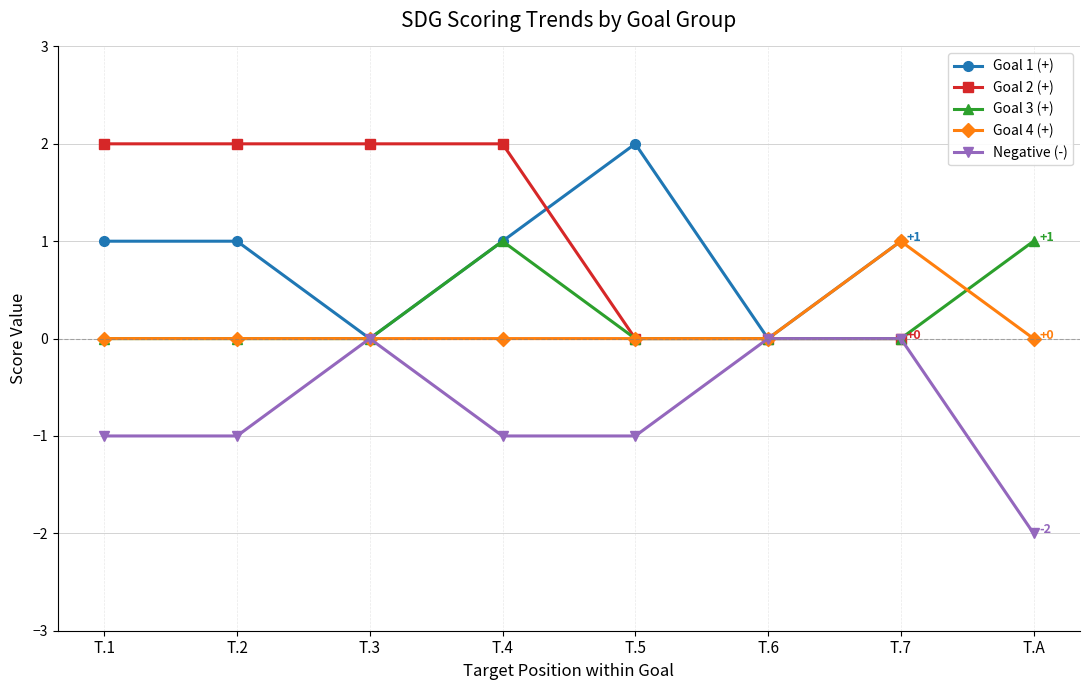

True or false: Goal 4 (+) and Goal 2 (+) cross at least once.

False